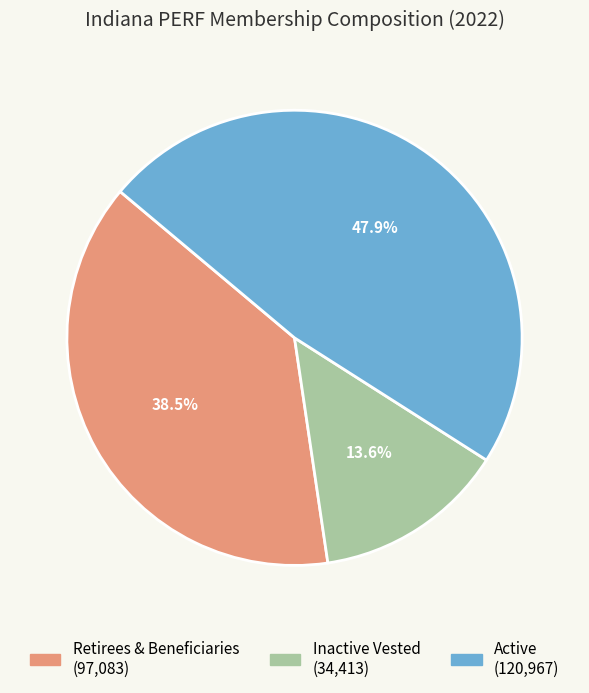

How many slices are in this pie chart?

3